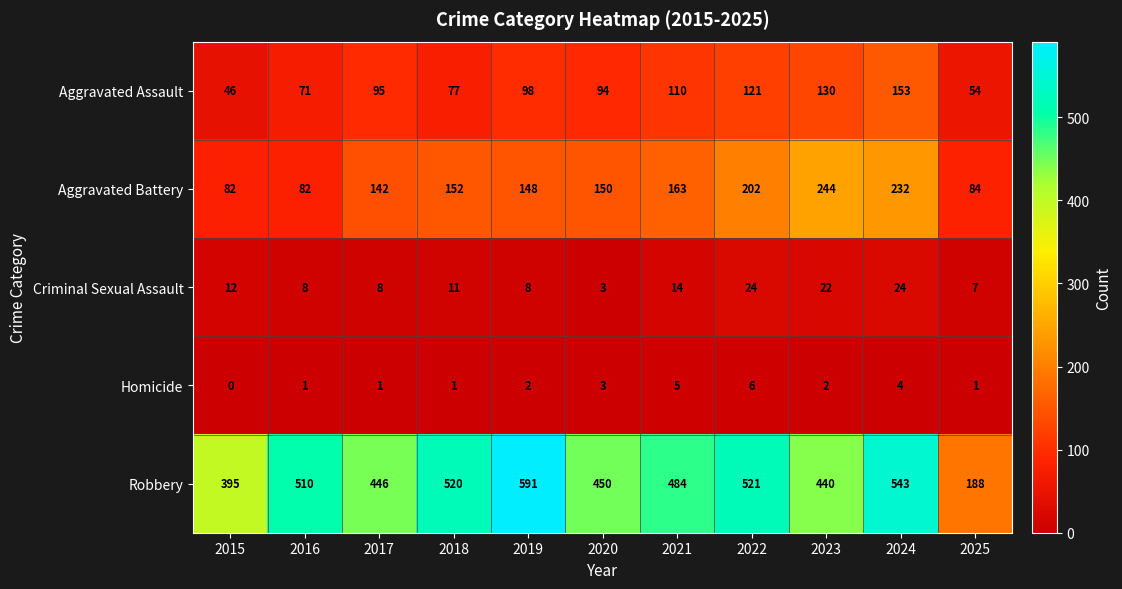

Which series has the widest spread of values?

Robbery